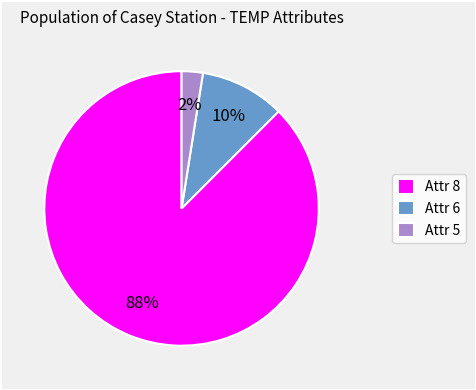

What is the largest slice in the pie chart?

Attr 8